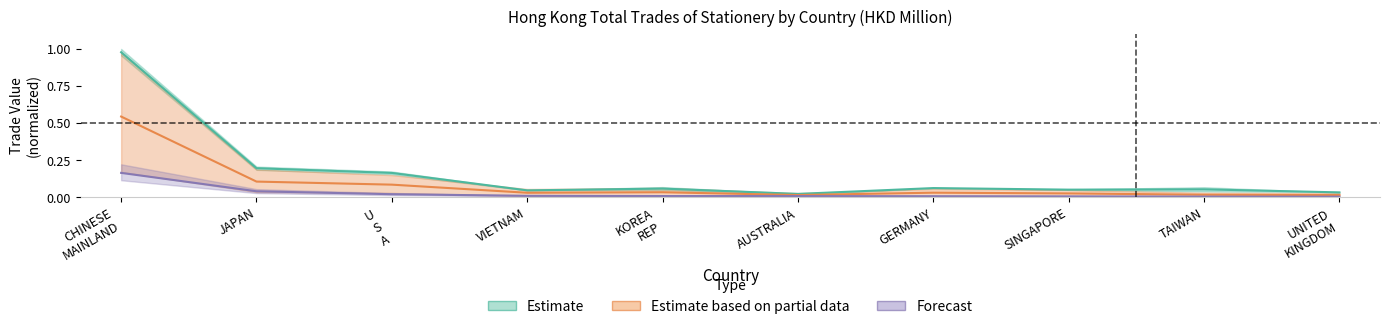

True or false: 201812 and 201712 intersect in this chart.

False